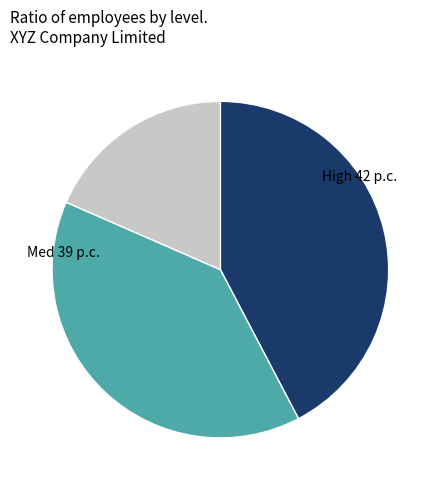

Which category has the biggest portion of the pie?

High